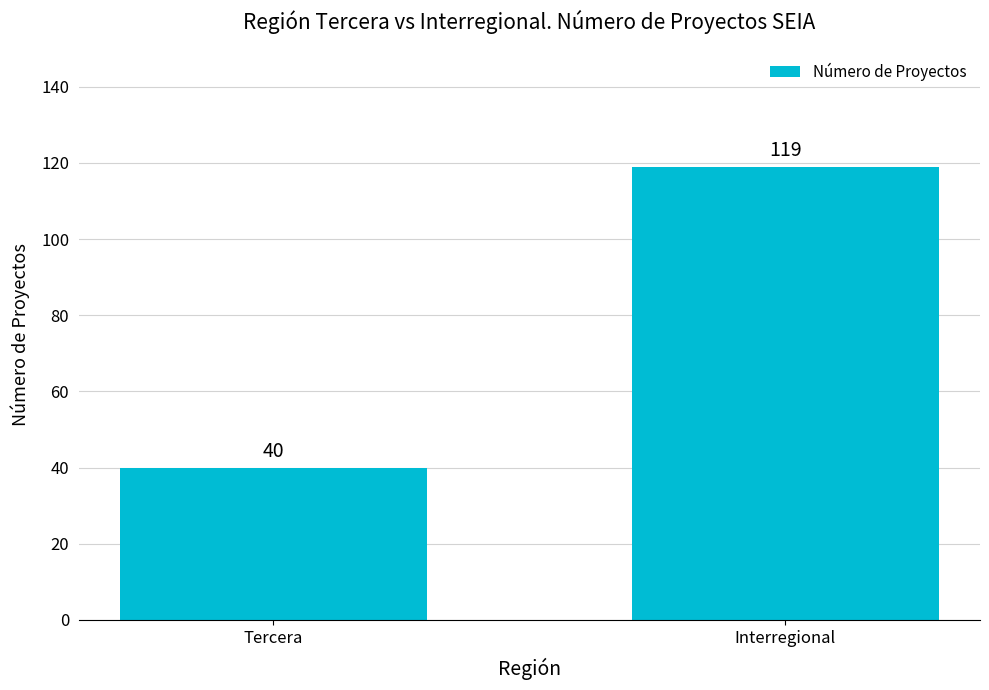

Reading left to right, what are all the values shown in this chart?

40	119